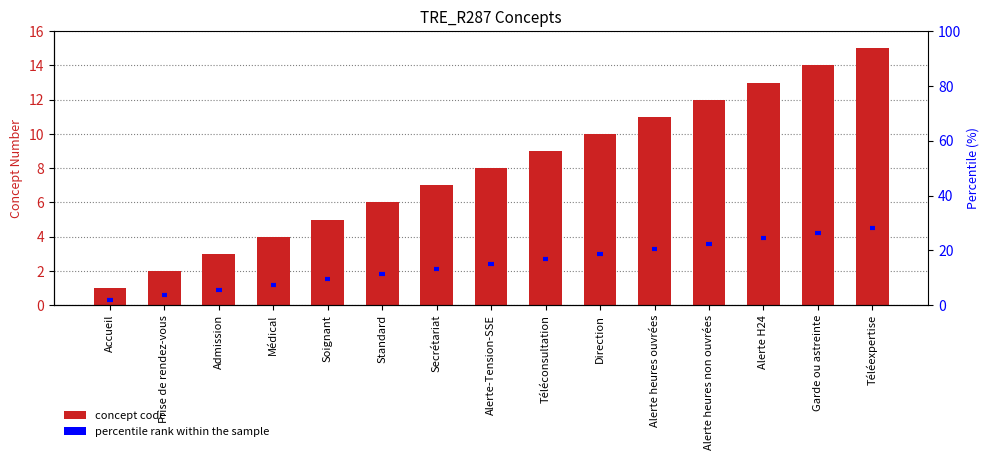

List the labels in order of value, smallest first.

Accueil, Prise de rendez-vous, Admission, Médical, Soignant, Standard, Secrétariat, Alerte-Tension-SSE, Téléconsultation, Direction, Alerte heures ouvrées, Alerte heures non ouvrées, Alerte H24, Garde ou astreinte, Téléexpertise